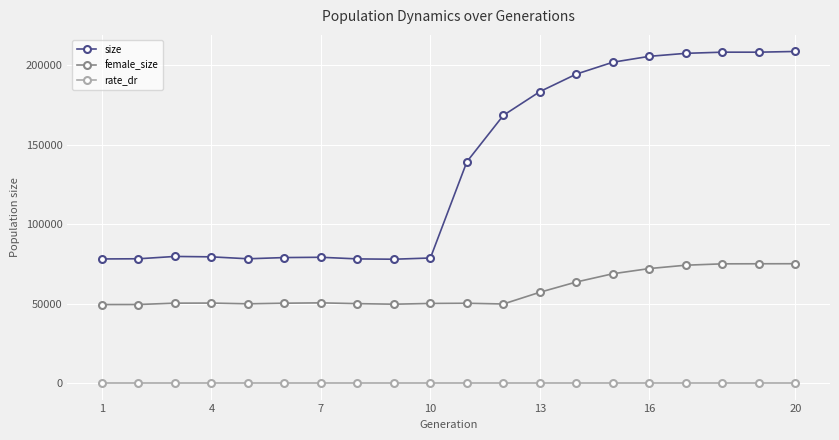

Rank the series by their average value, from lowest to highest.

rate_dr, female_size, size